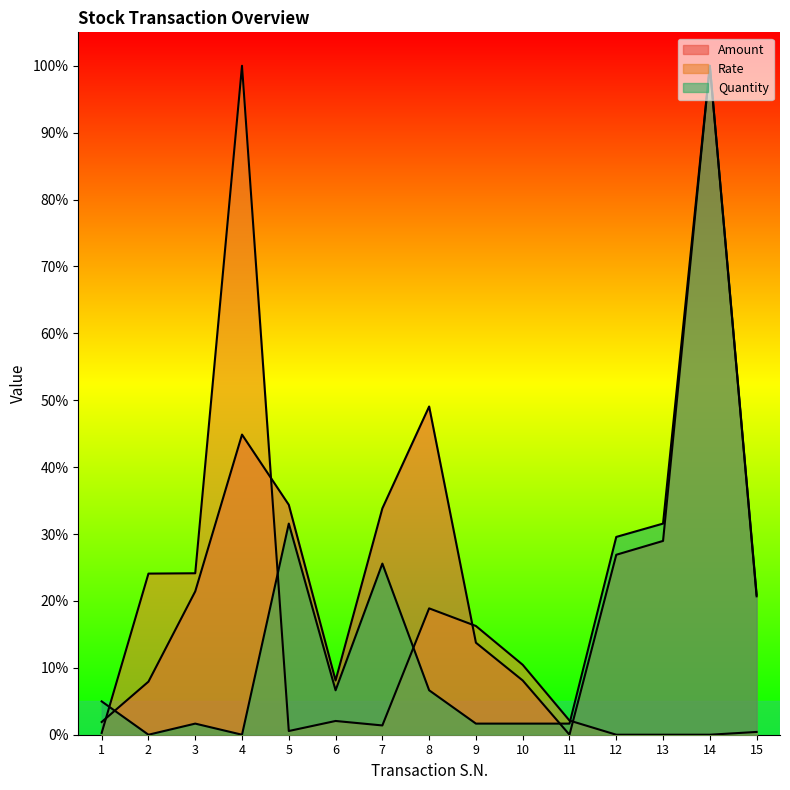

Rank the categories by Amount value from highest to lowest.

14, 8, 4, 5, 7, 13, 12, 3, 15, 9, 6, 10, 2, 1, 11